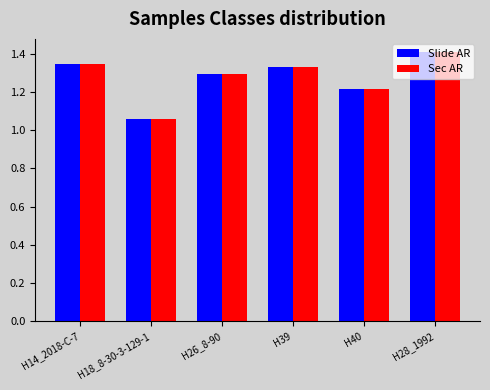

What are all the series names shown in the legend?

Slide AR, Sec AR